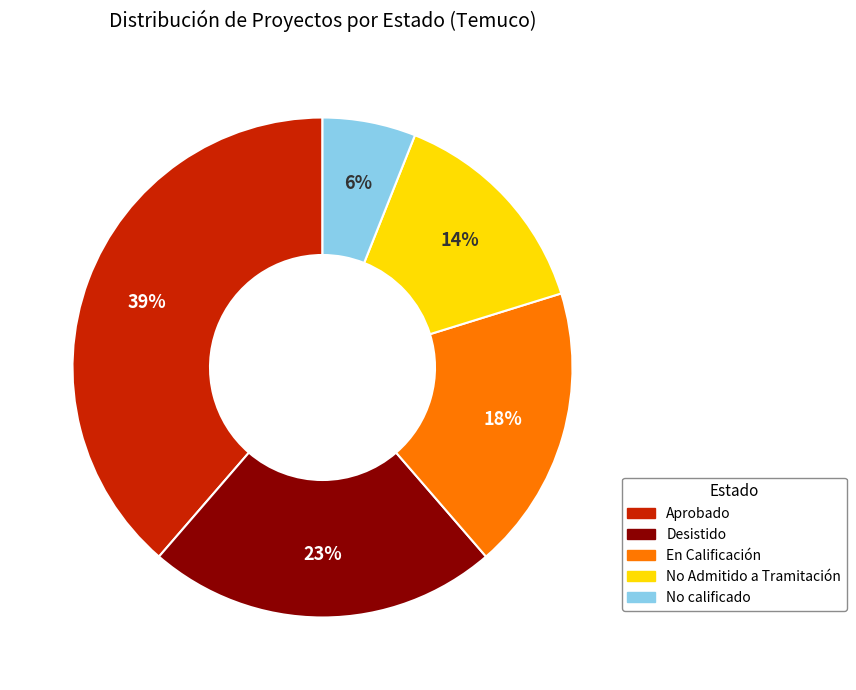

True or false: No calificado accounts for 6% of the total.

True